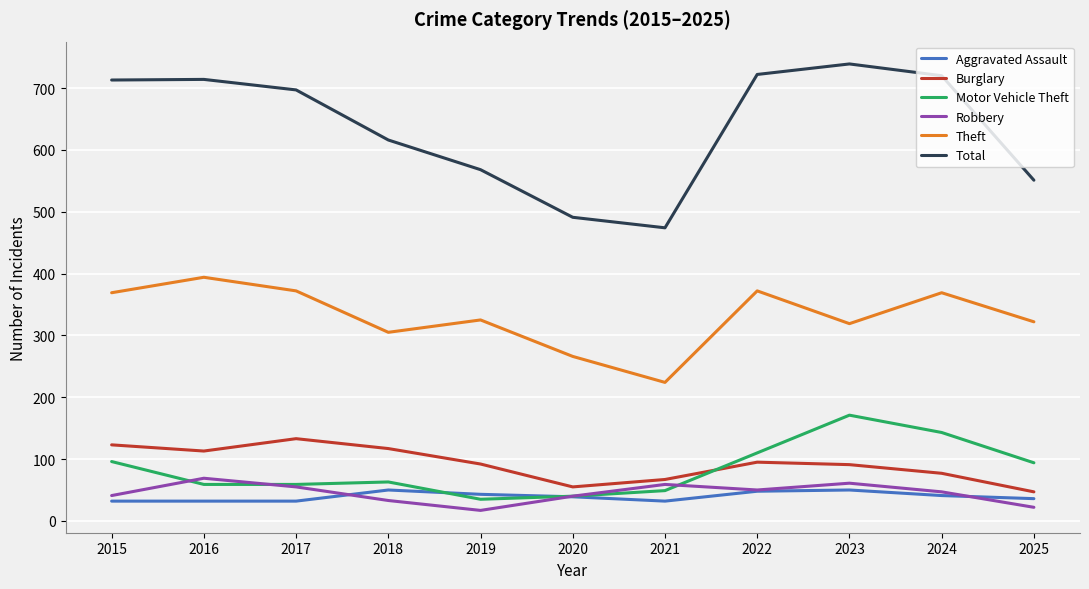

What is the total value across all series at 2019?

1080